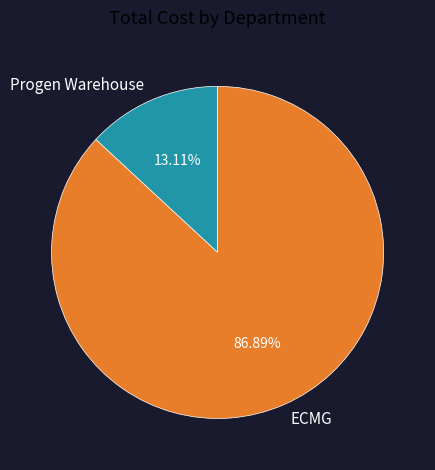

The ECMG slice represents 1% of the pie. True or false?

False